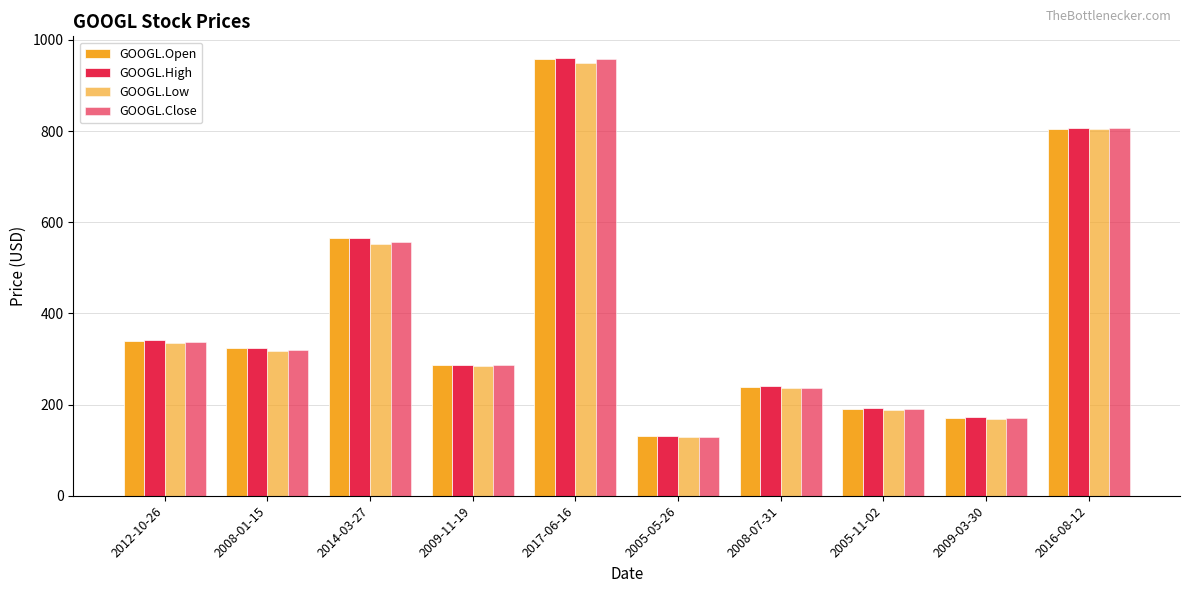

The value of GOOGL.Open at 2005-11-02 is 312.5. True or false?

False